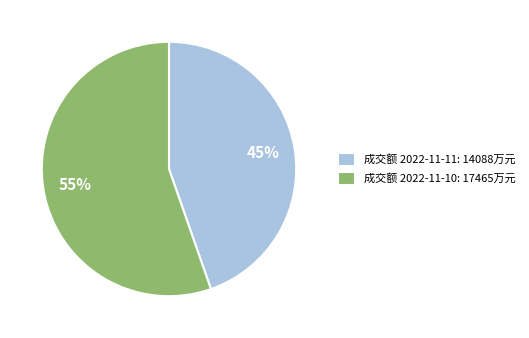

Between 成交额 2022-11-11: 14088万元 and 成交额 2022-11-10: 17465万元, which is larger?

成交额 2022-11-10: 17465万元